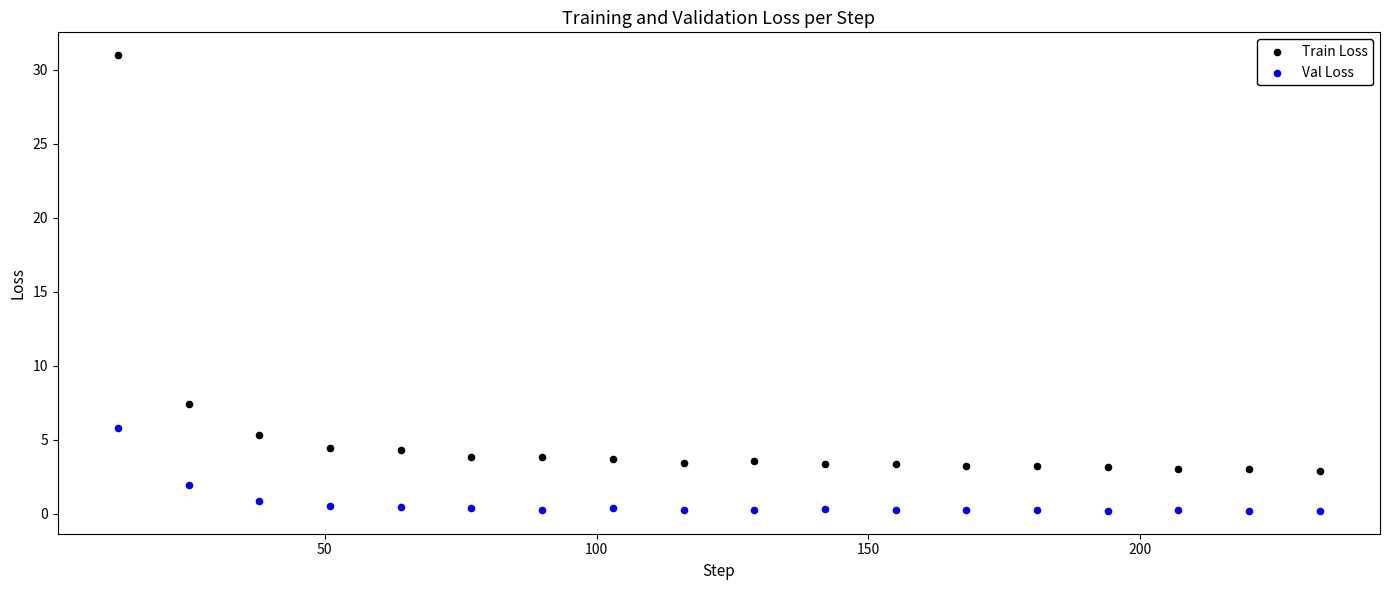

Which series has the largest Y range (max minus min)?

Train Loss